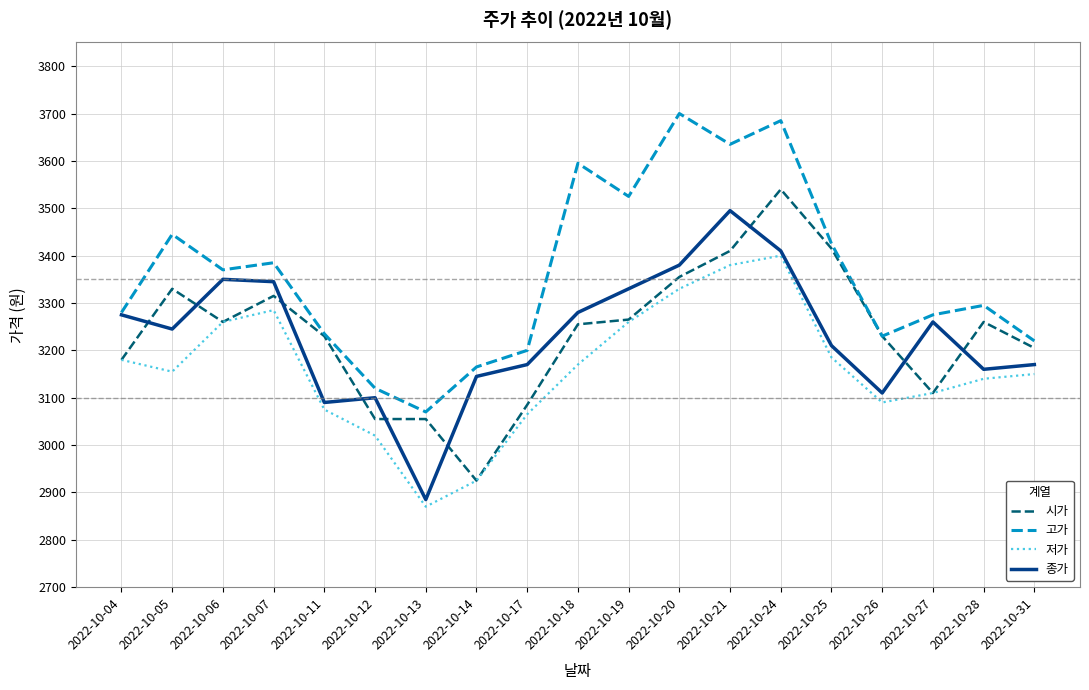

True or false: 종가 and 시가 cross at least once.

True